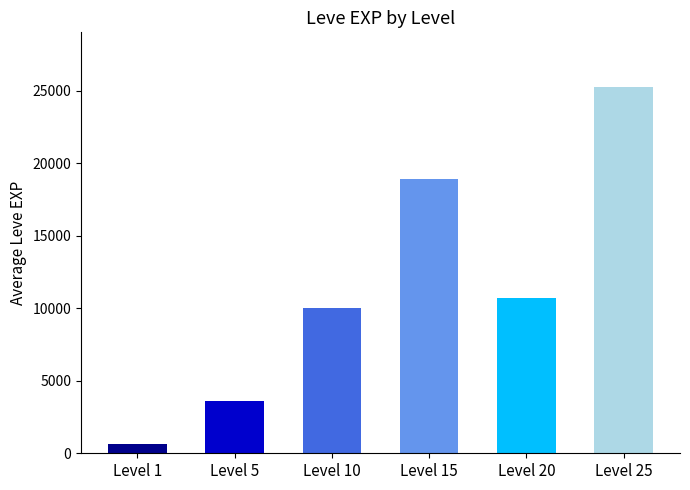

What is the difference between the maximum and minimum values?

24620